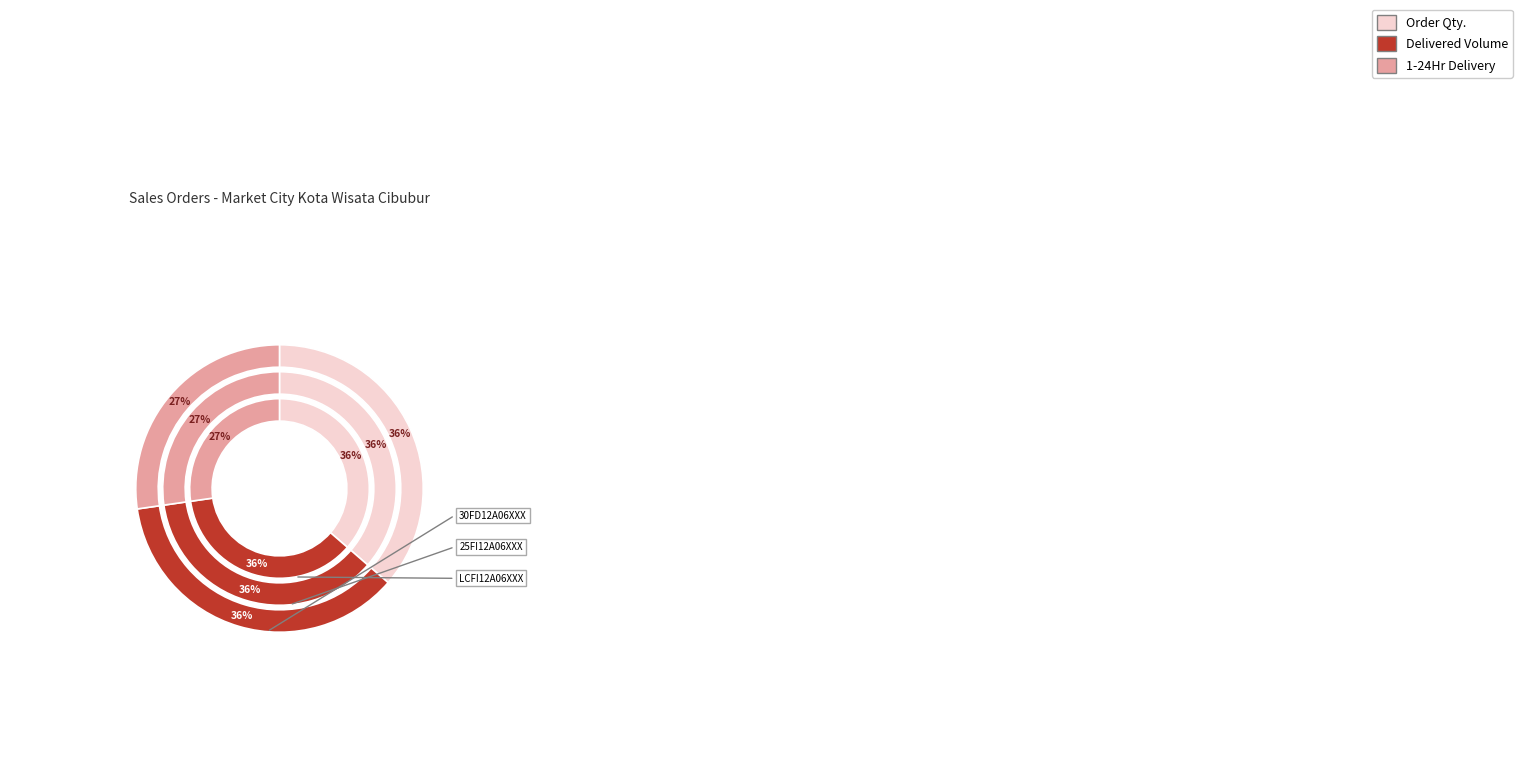

How many segments does this pie chart have?

3